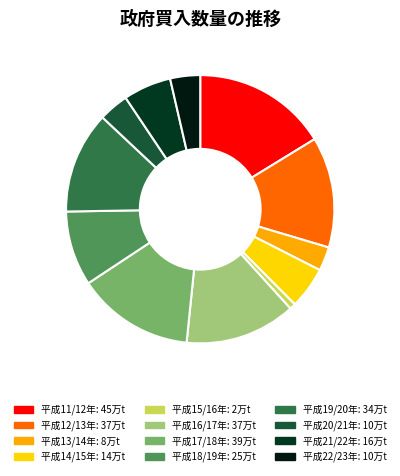

Which slice is the largest?

平成11/12年